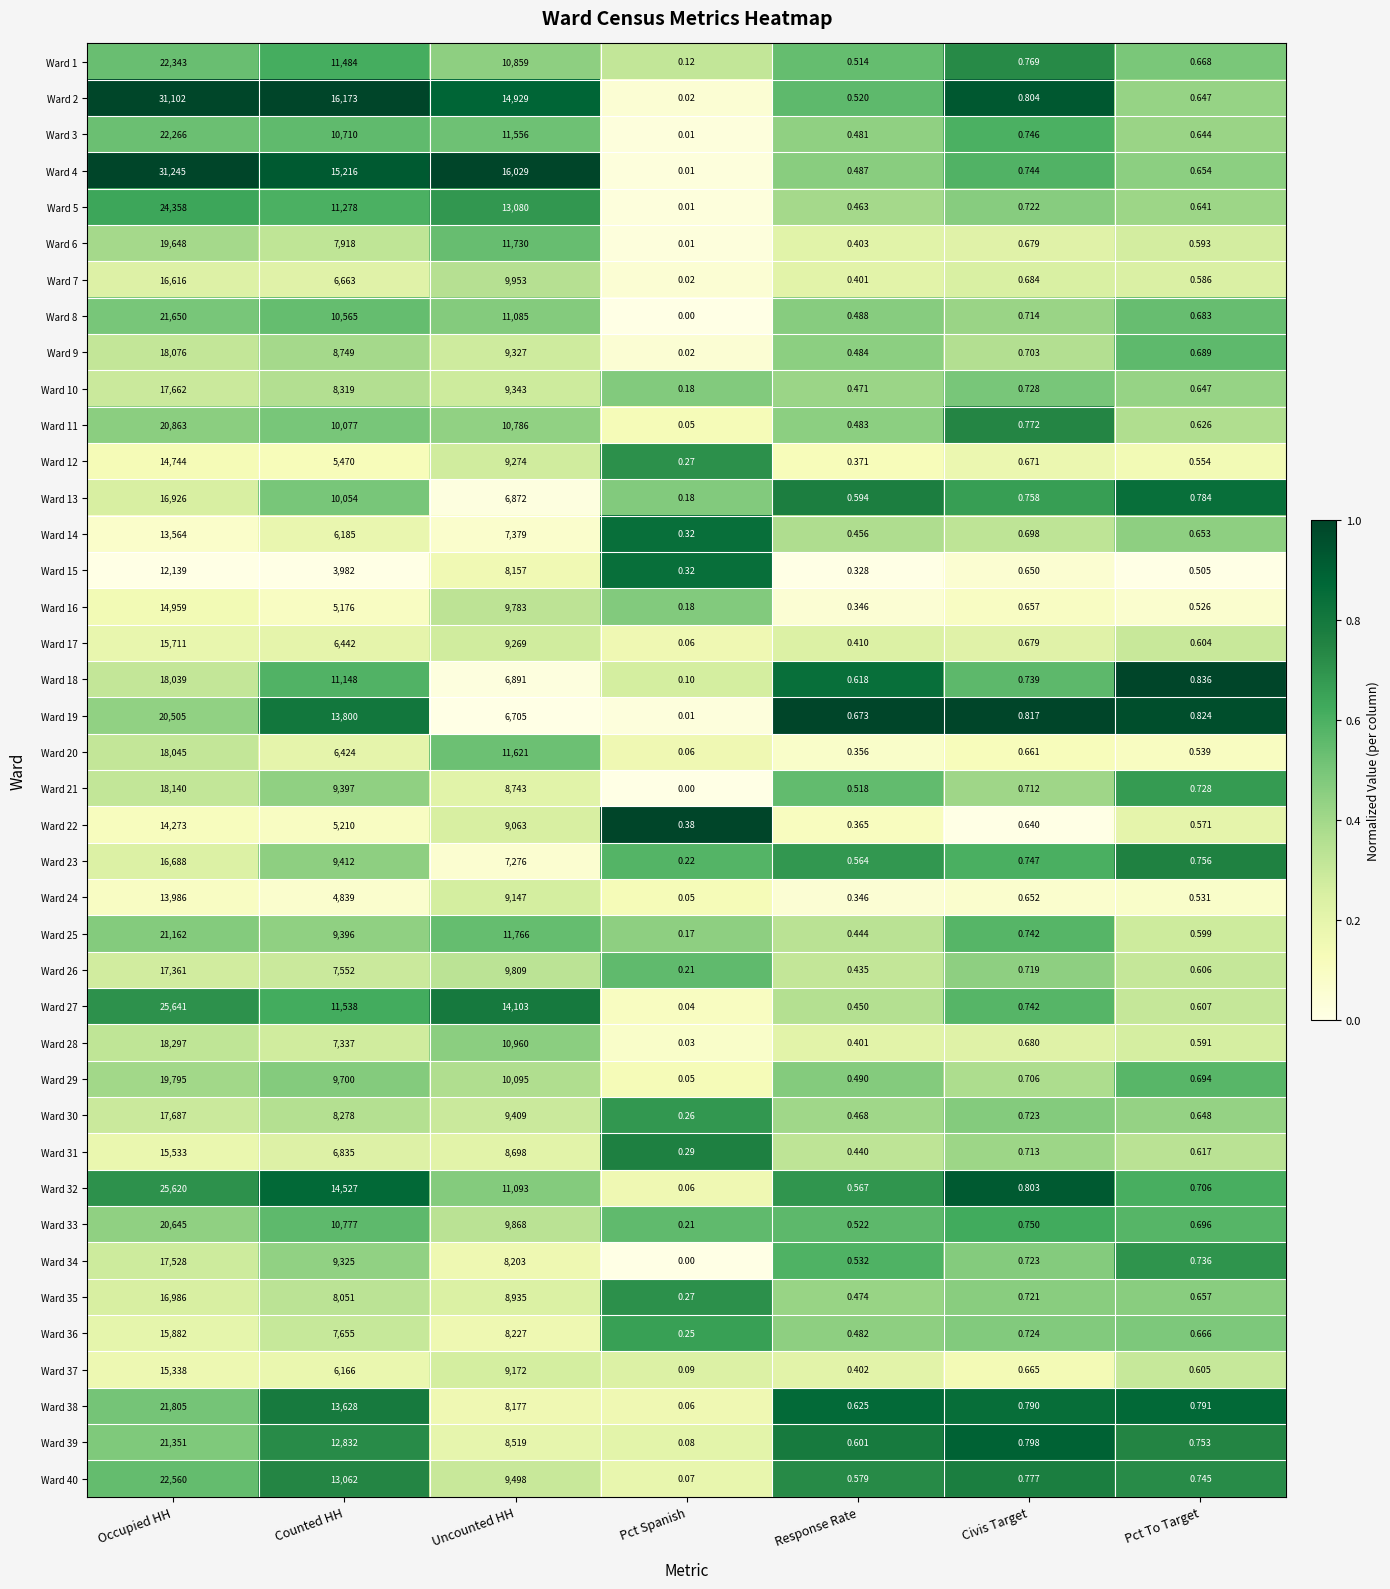

What is the maximum value shown in the chart?

31245.0